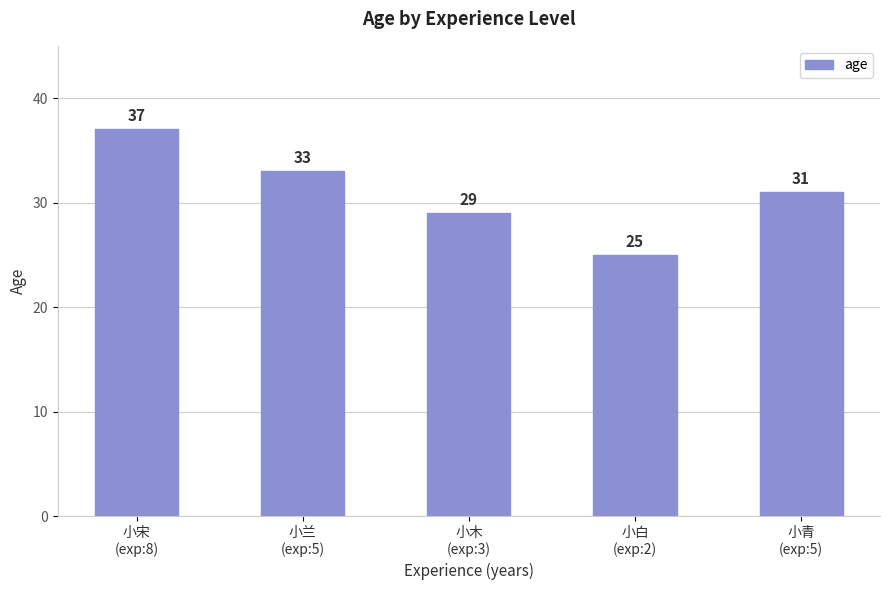

What is the greatest value displayed?

37